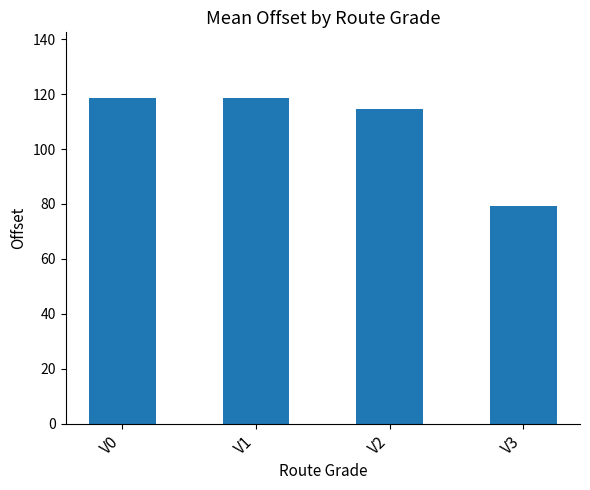

At which category does the chart reach its minimum across all series?

V3